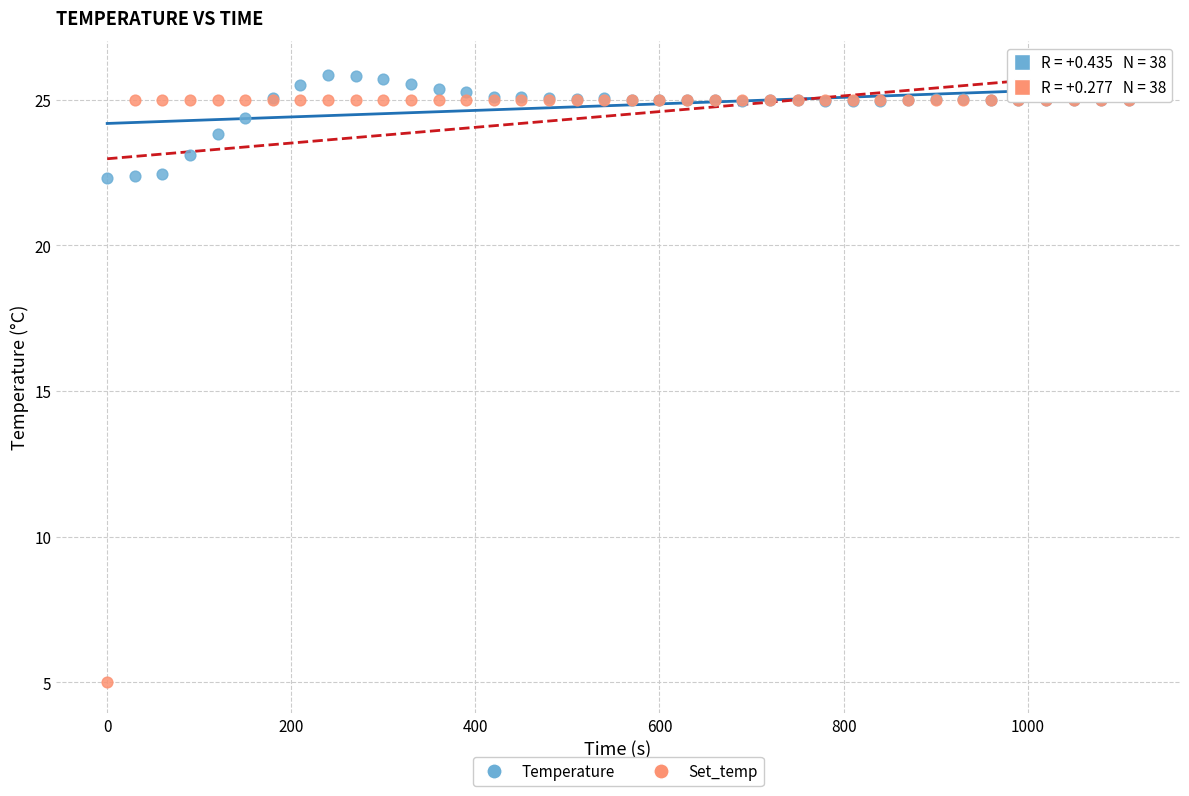

Which series contains the highest Y value?

Temperature